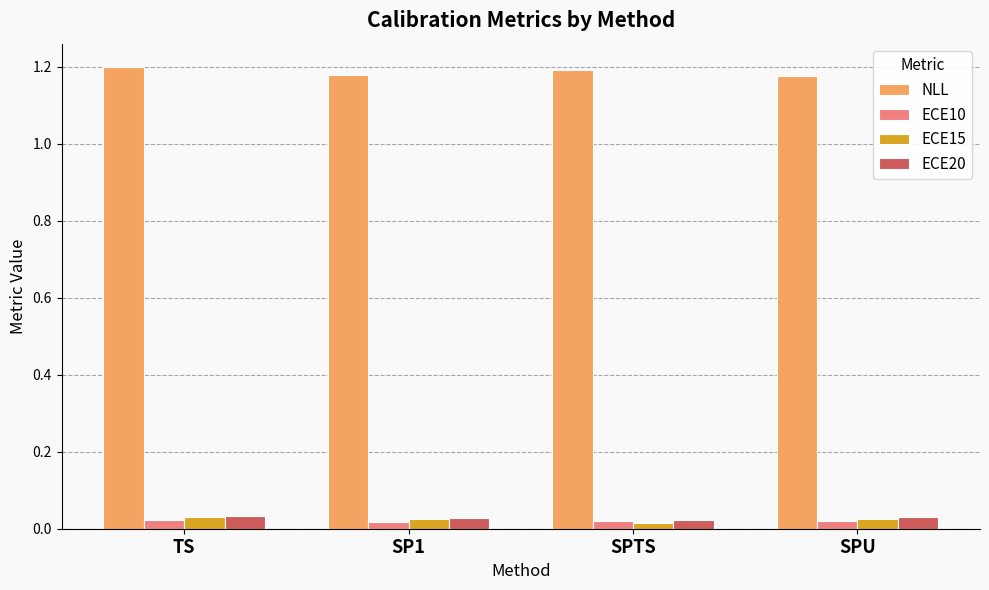

Count the ECE15 values in the range 0 to 1.

4